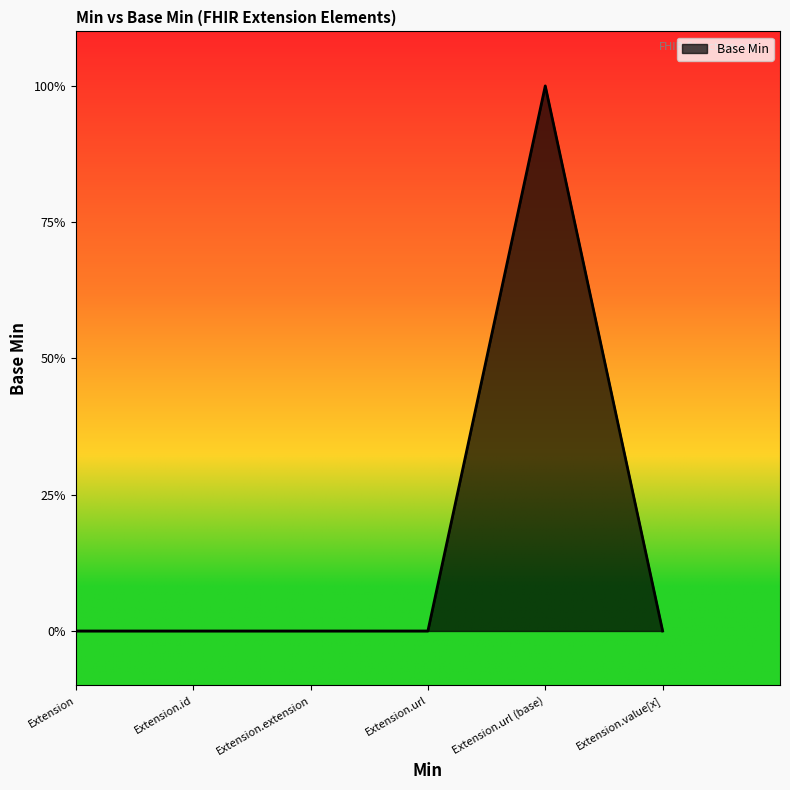

Is this an area chart (filled region under the line)?

Yes